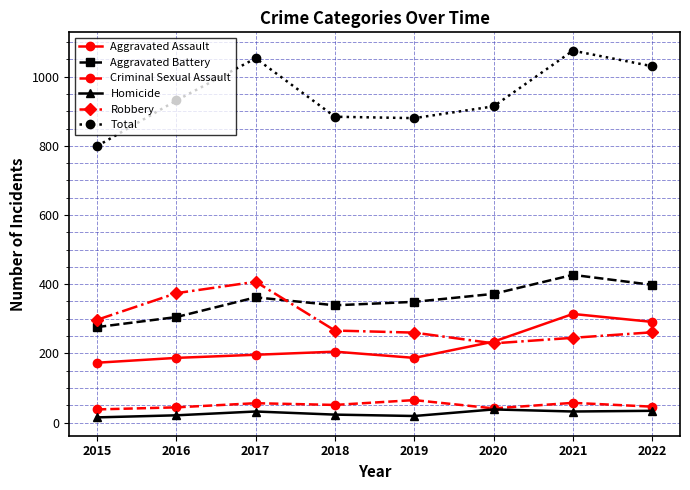

Which series has the largest total across all categories?

Total